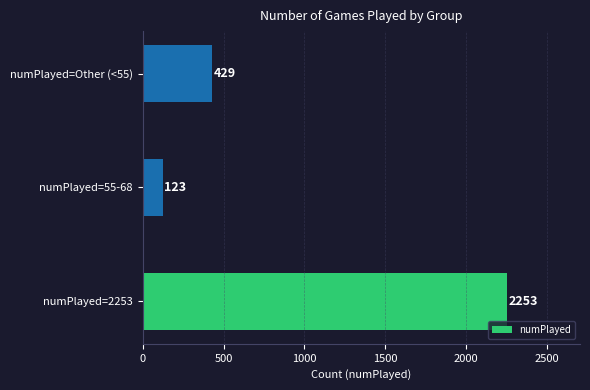

Reading top to bottom, extract all data points from this chart.

numPlayed=Other (<55)=429	numPlayed=55-68=123	numPlayed=2253=2253